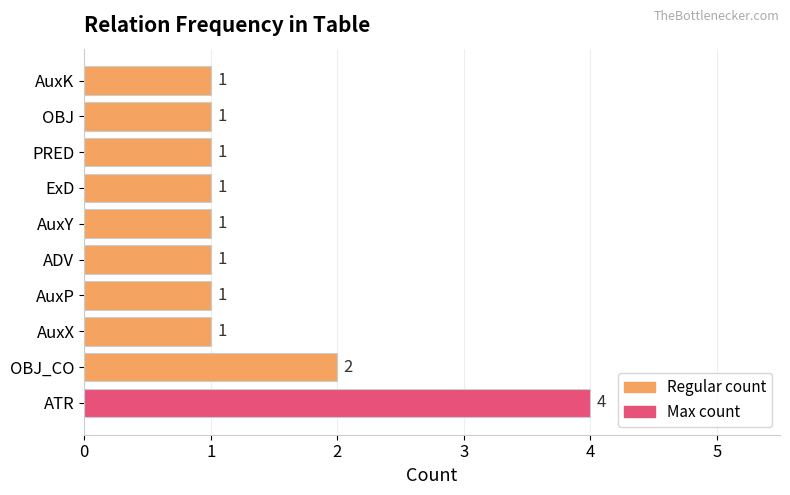

At which label is the value closest to 2?

OBJ_CO